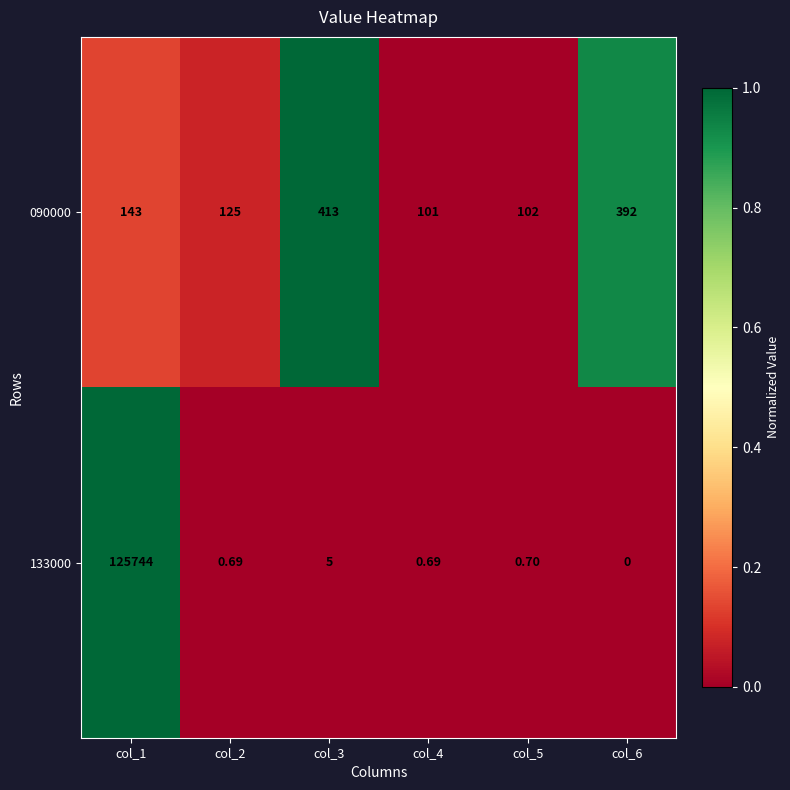

At how many categories does at least one series exceed 0?

6